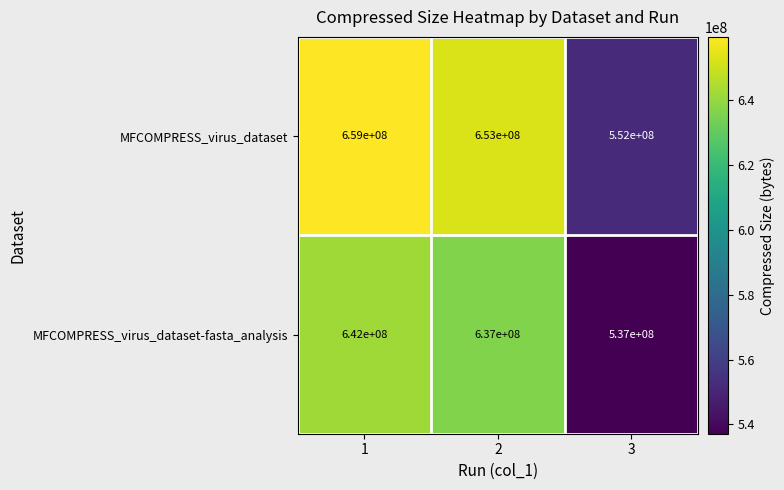

Which series changed the most between 1 and 2?

MFCOMPRESS_virus_dataset